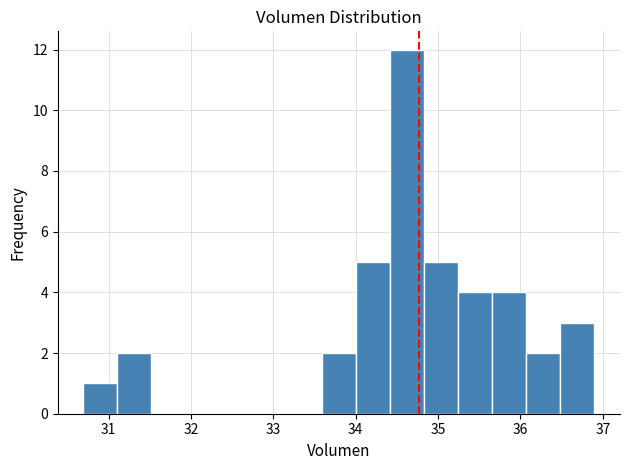

Over which range of the x-axis is the bar tallest?

34.4 to 34.8